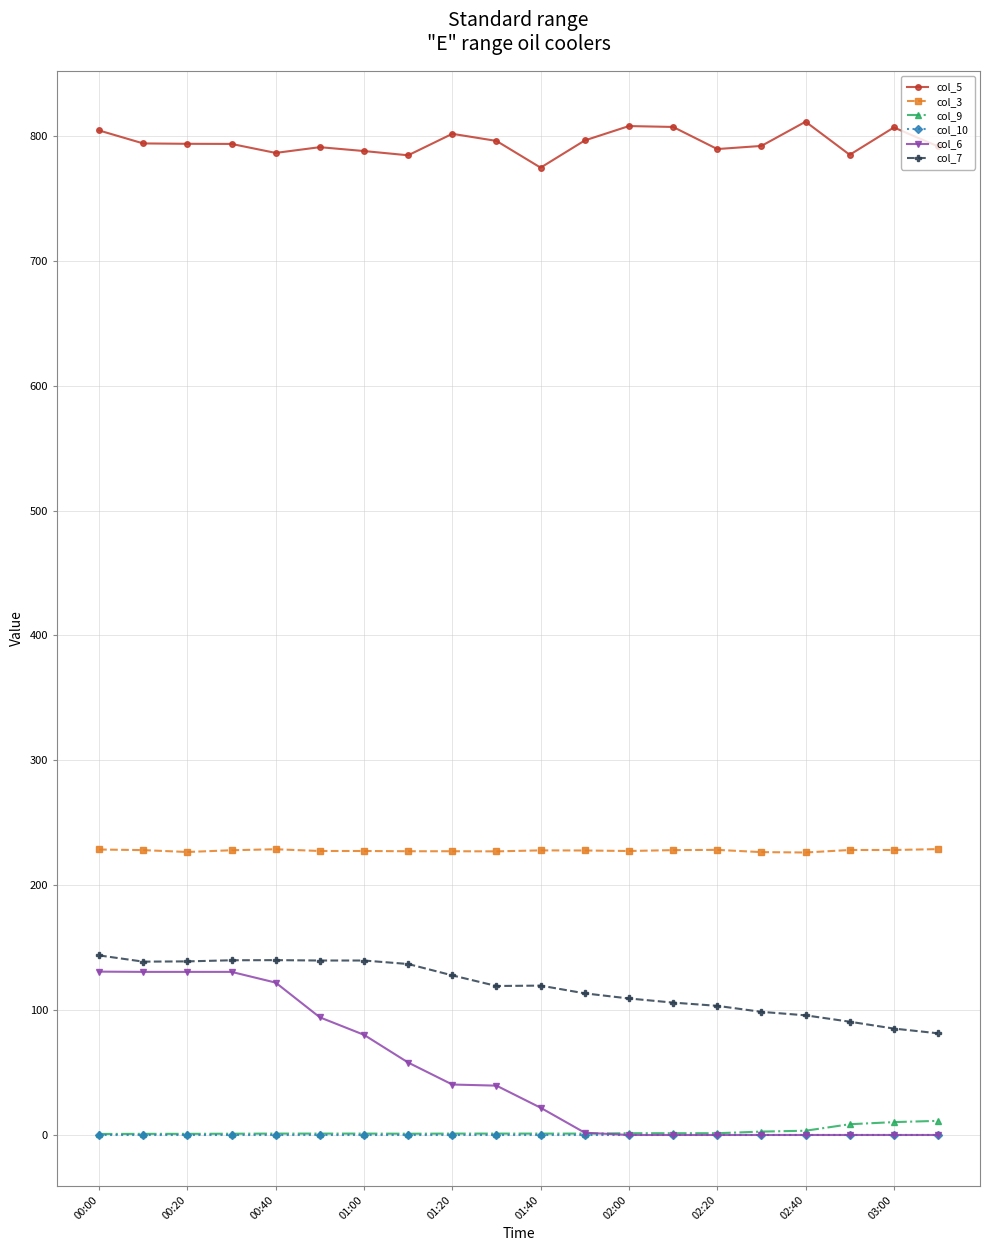

At how many categories does at least one series exceed 672?

20